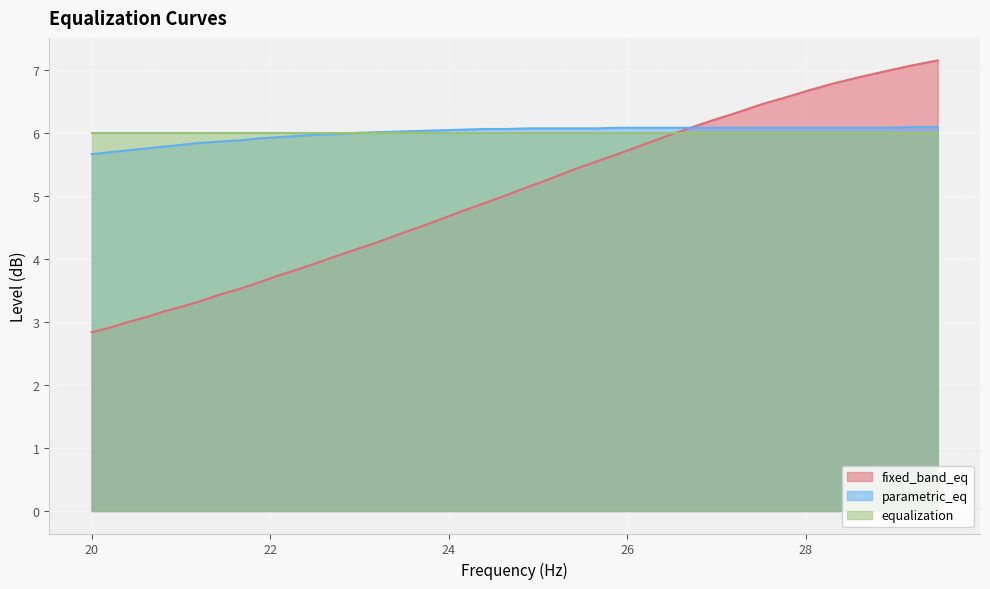

What is the maximum value for fixed_band_eq?

7.2